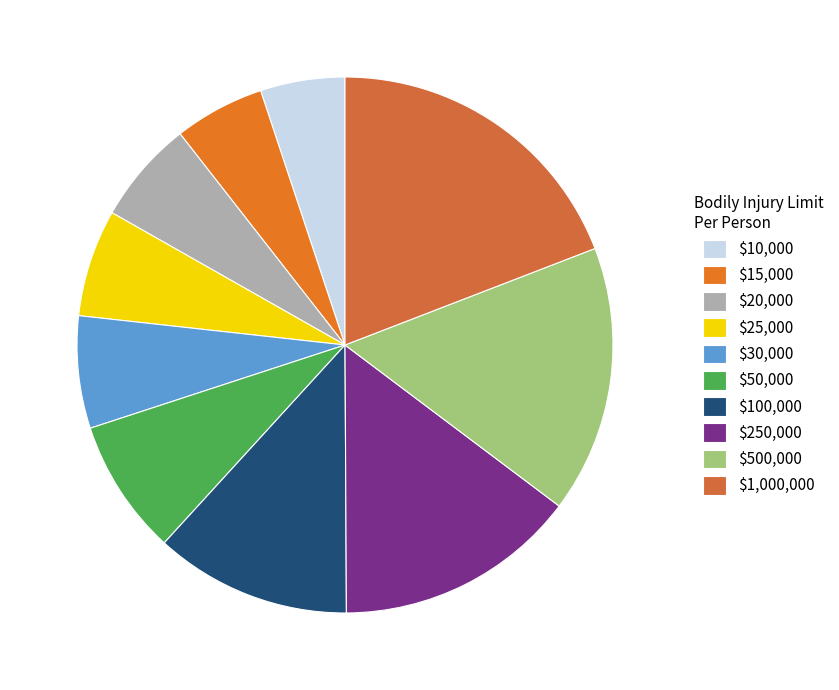

Which category has the smallest portion of the pie?

$10,000